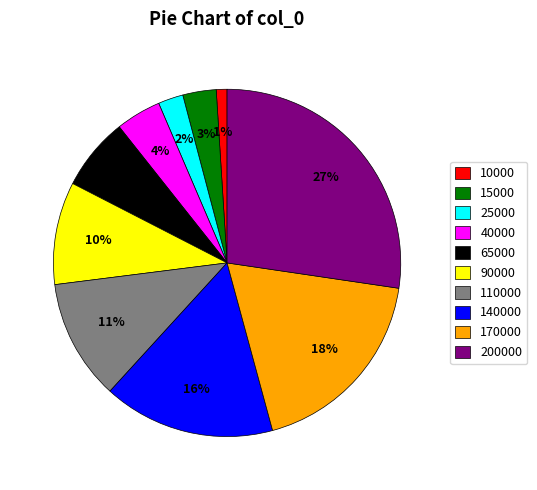

To the nearest percent, what is the average slice percentage?

10%